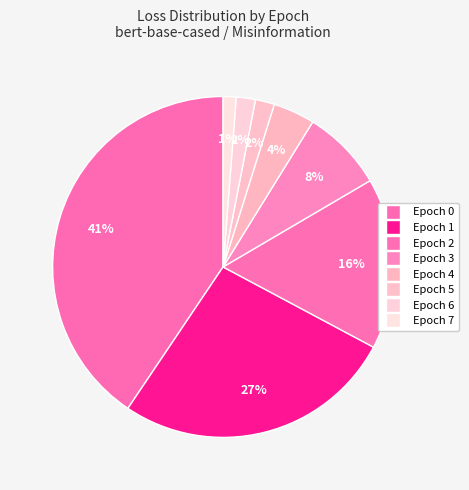

What percentage is NOT represented by Epoch 6?

98.2%